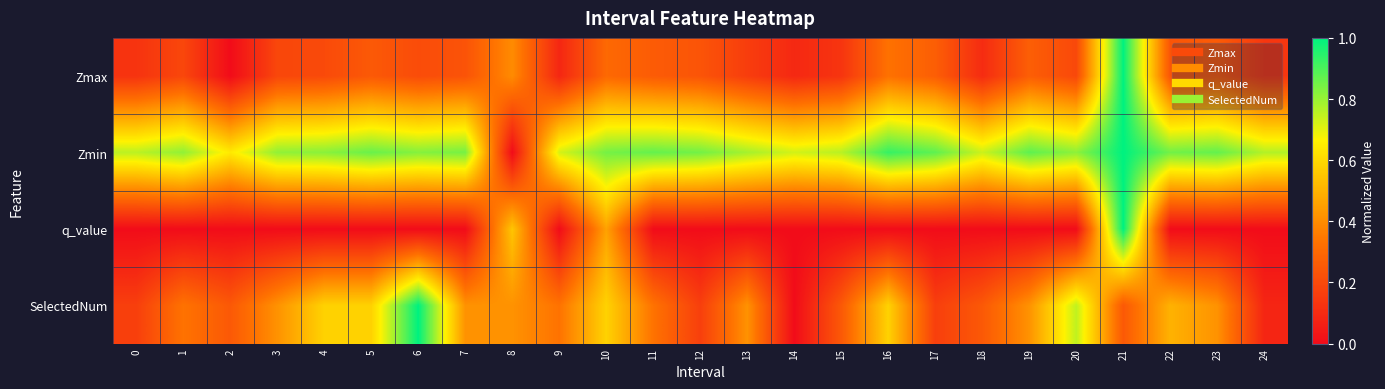

Rank the series at 8 from lowest to highest value.

Zmin, Zmax, SelectedNum, q_value